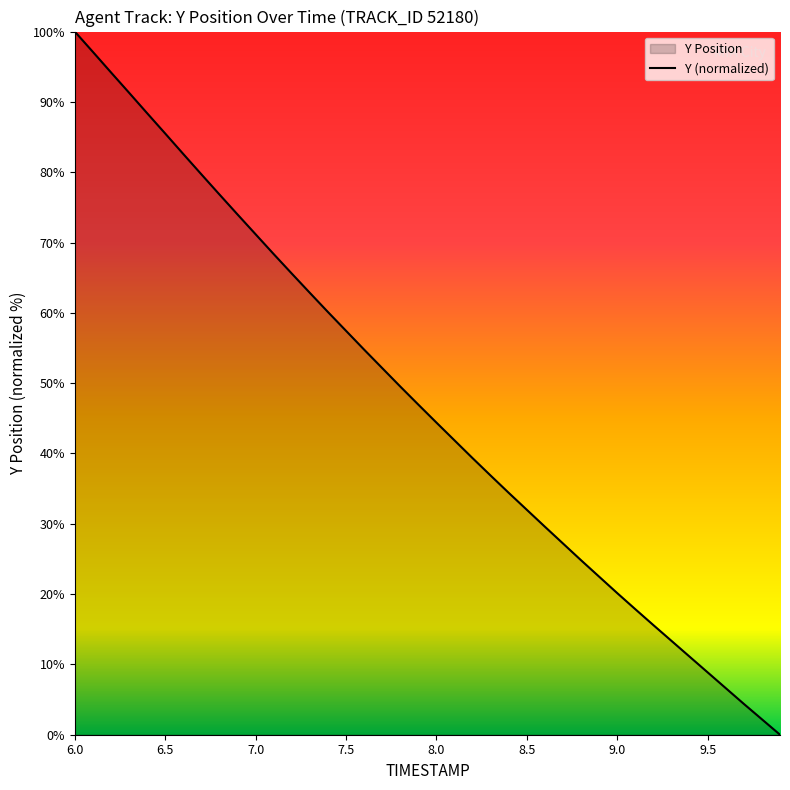

What is the difference between the maximum and minimum values?

100.0